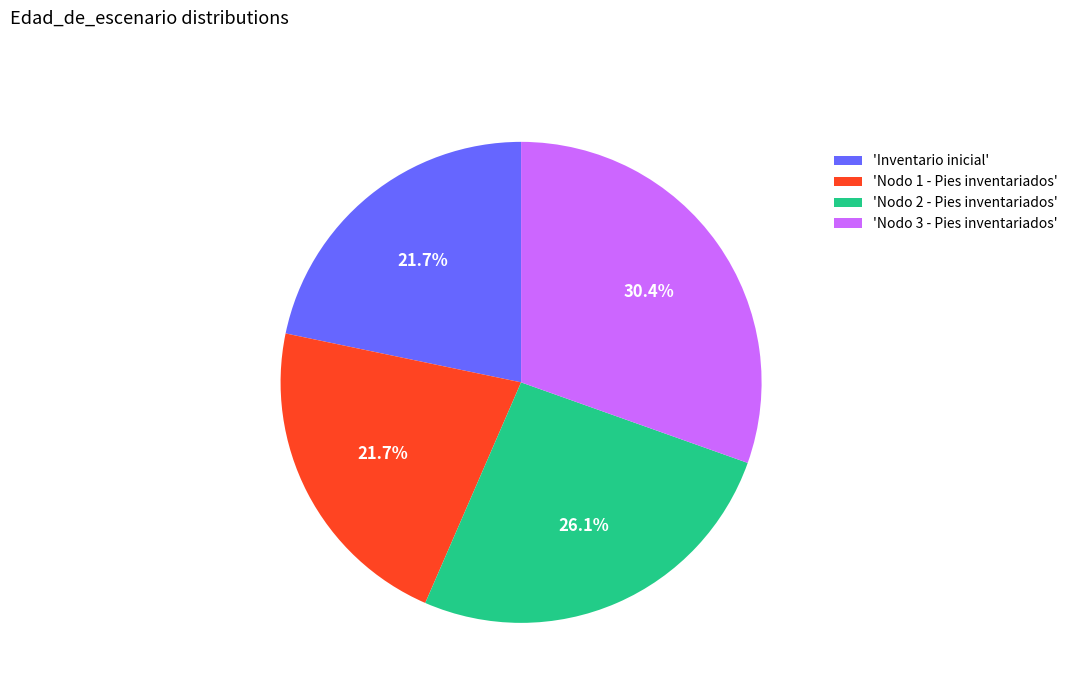

Is there any slice that represents more than half of the pie?

No